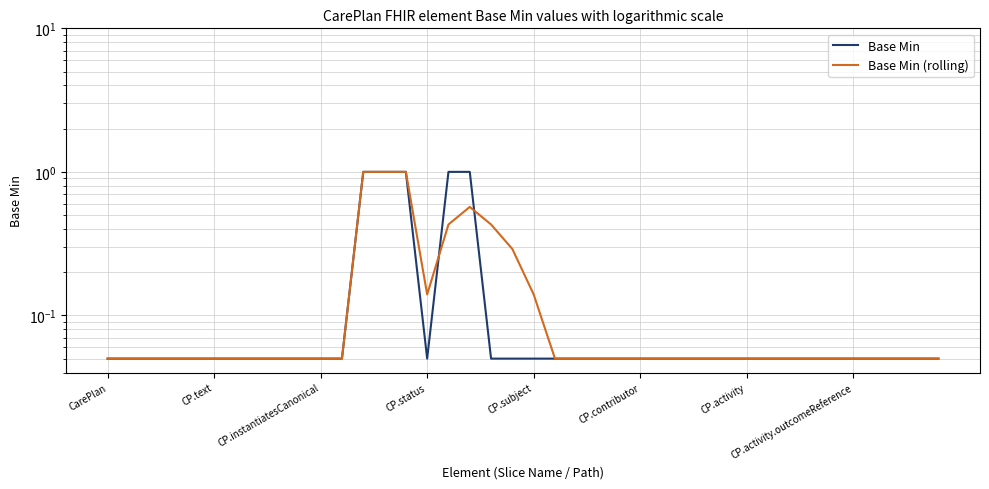

Is this an area chart (filled region under the line)?

No